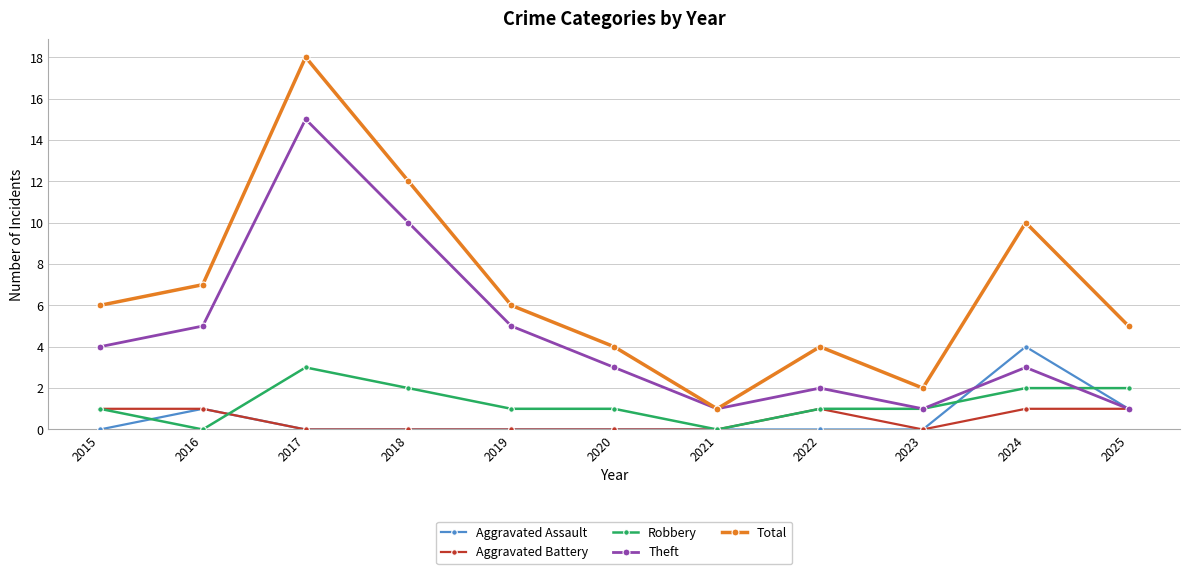

List the series in order of their peak value, lowest first.

Aggravated Battery, Robbery, Aggravated Assault, Theft, Total